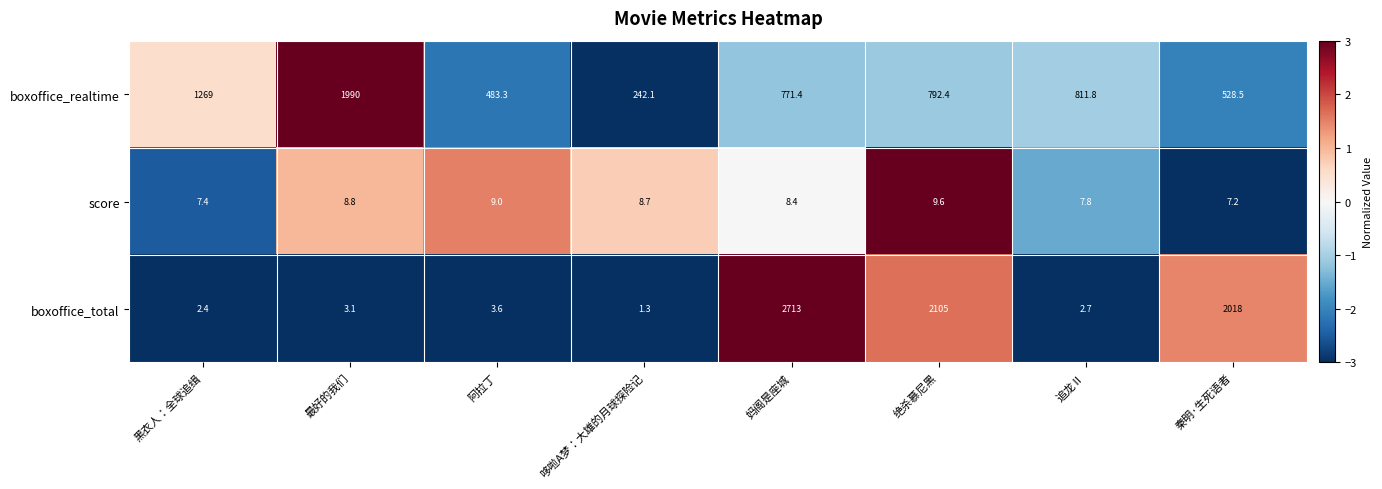

How many data points does each series have?

8